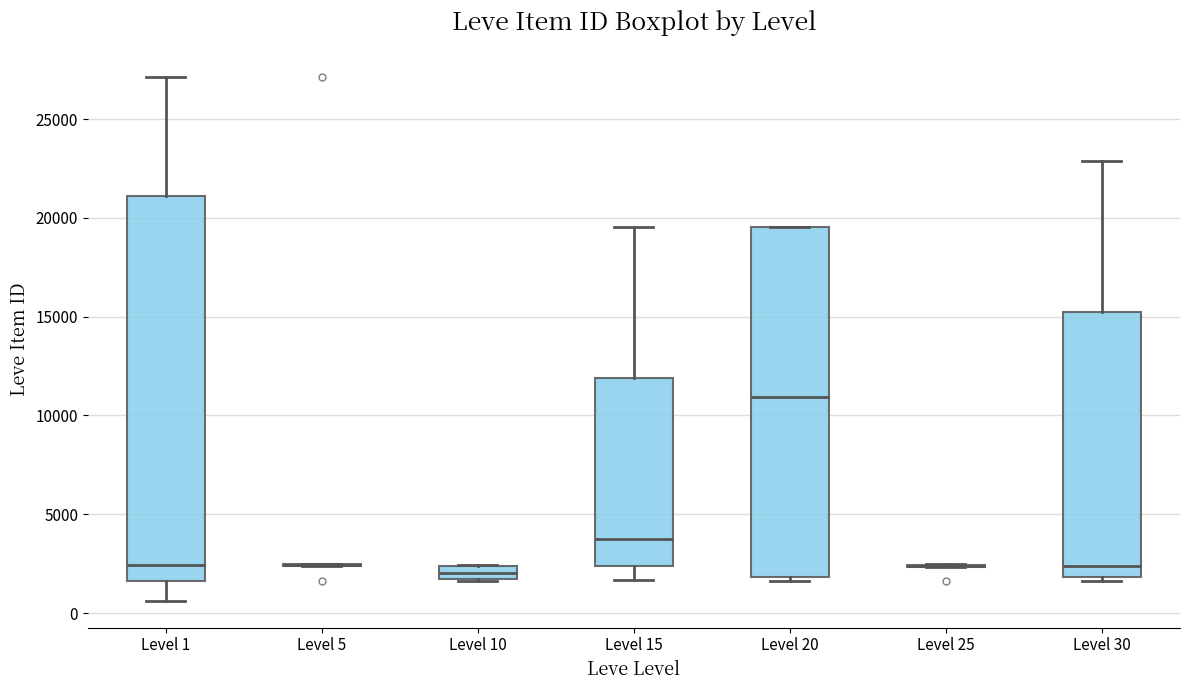

Where is the lower edge of the box for Level 10 on the y-axis? The values are not printed on the chart, so give them approximately, as read against the axis.

1500